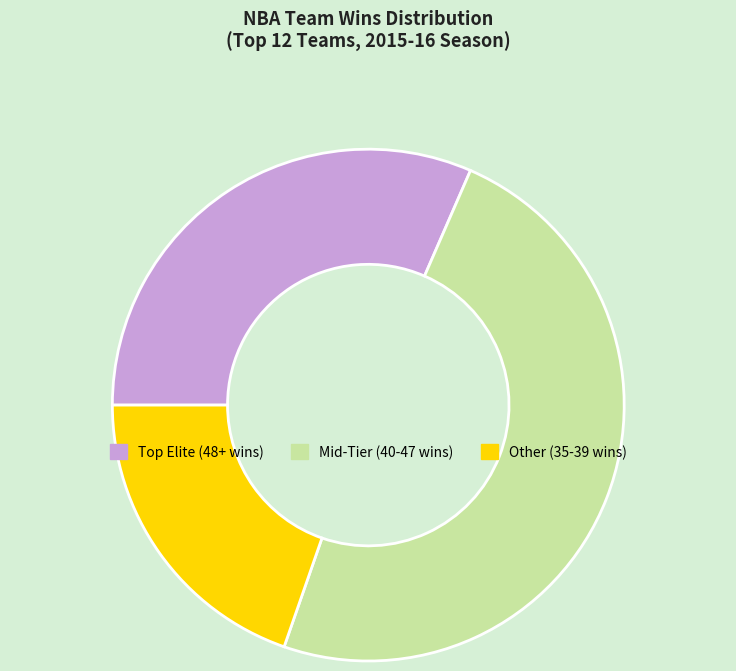

Is there a majority slice in this chart?

No